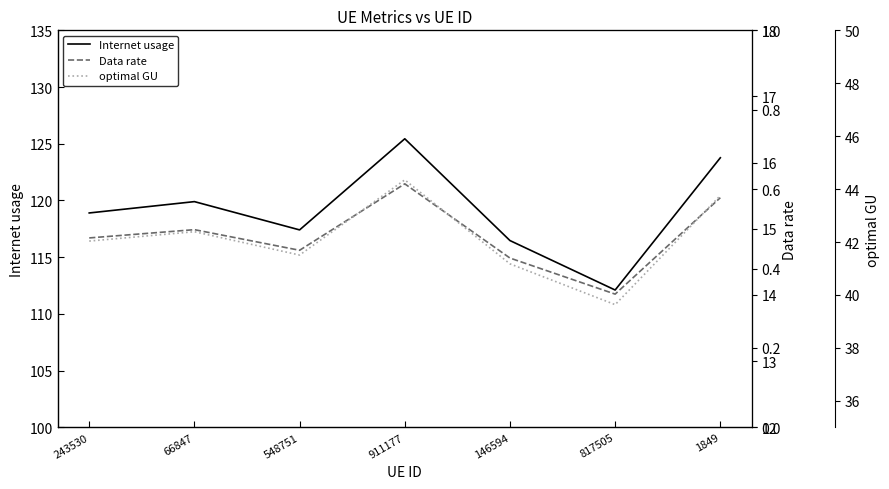

What are all the series names shown in the legend?

Internet usage, Data rate, optimal GU